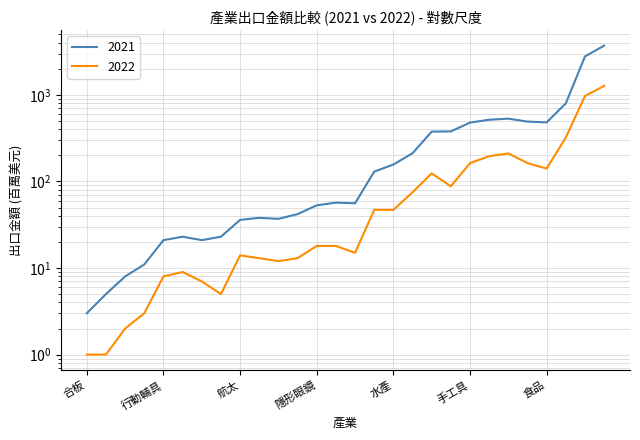

What is the total value across all series at 扣件?

743